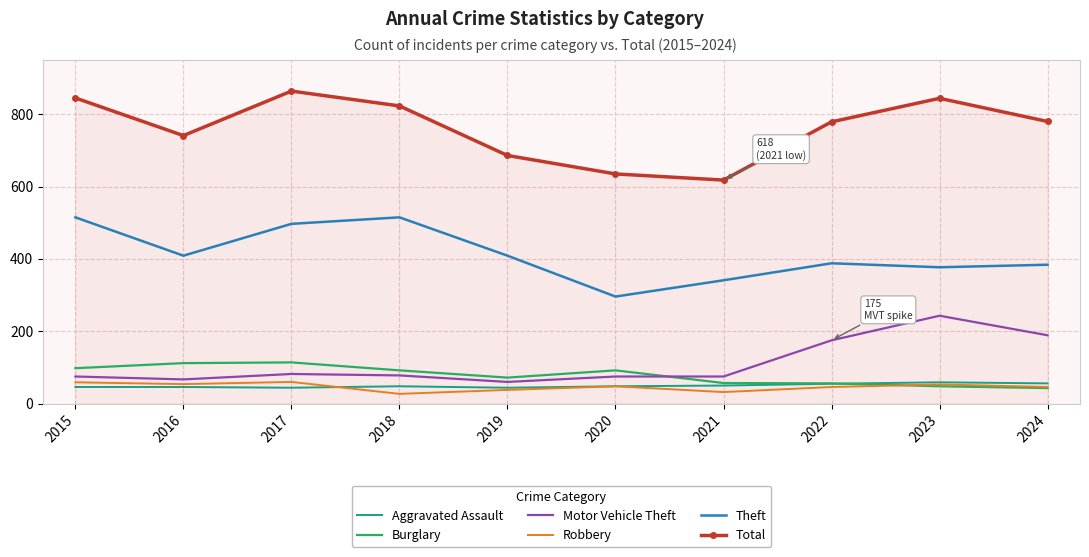

Between 2019 and 2022, which series saw the biggest shift?

Motor Vehicle Theft